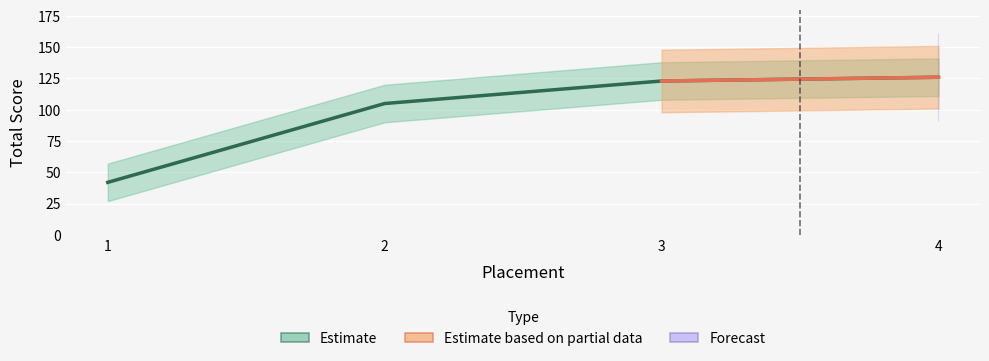

Reading left to right, what are all the values shown in this chart?

1=42	2=105	3=123	4=126